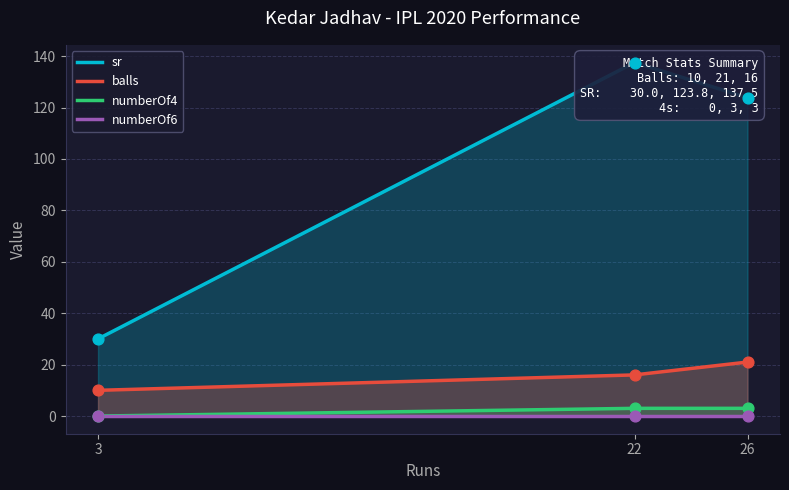

At how many categories does at least one series exceed 46?

2